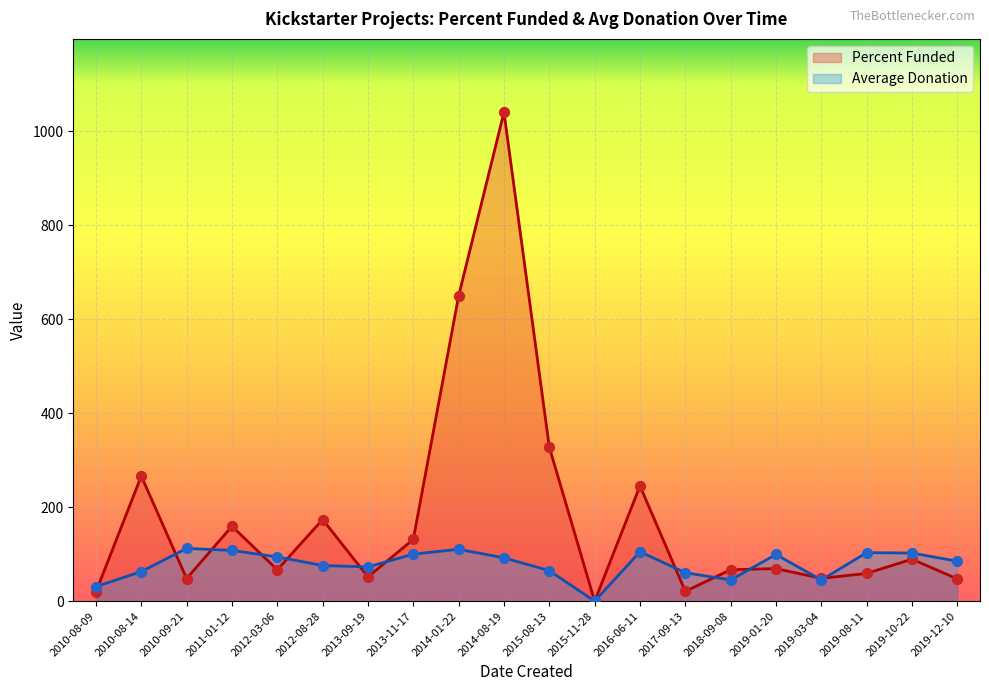

What is the total value across all series at 2015-08-13?

392.5